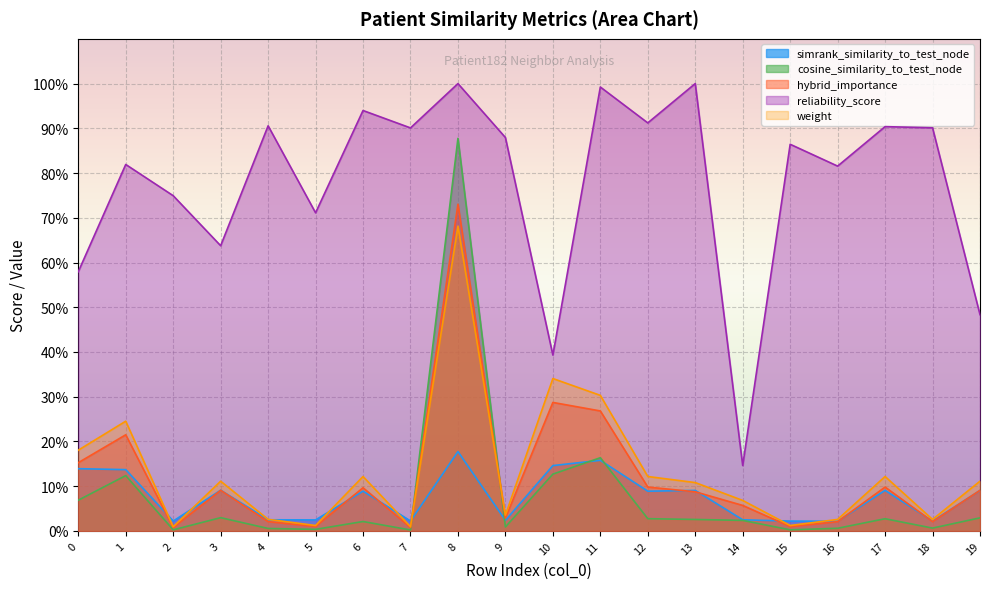

What is the average value of the simrank_similarity_to_test_node series?

0.1